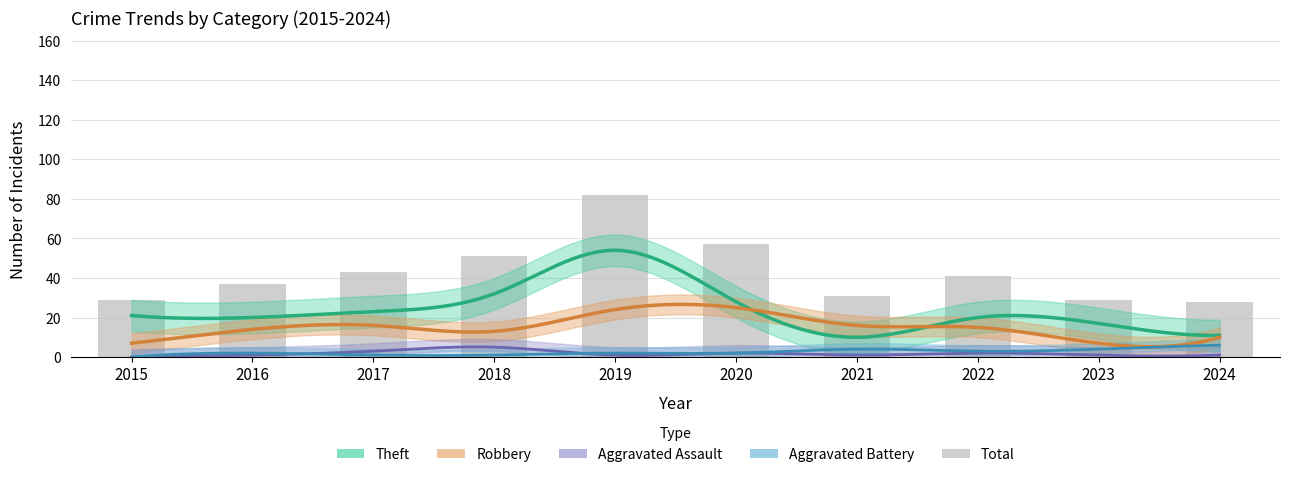

What is the change in value from 2017 to 2022?

-2